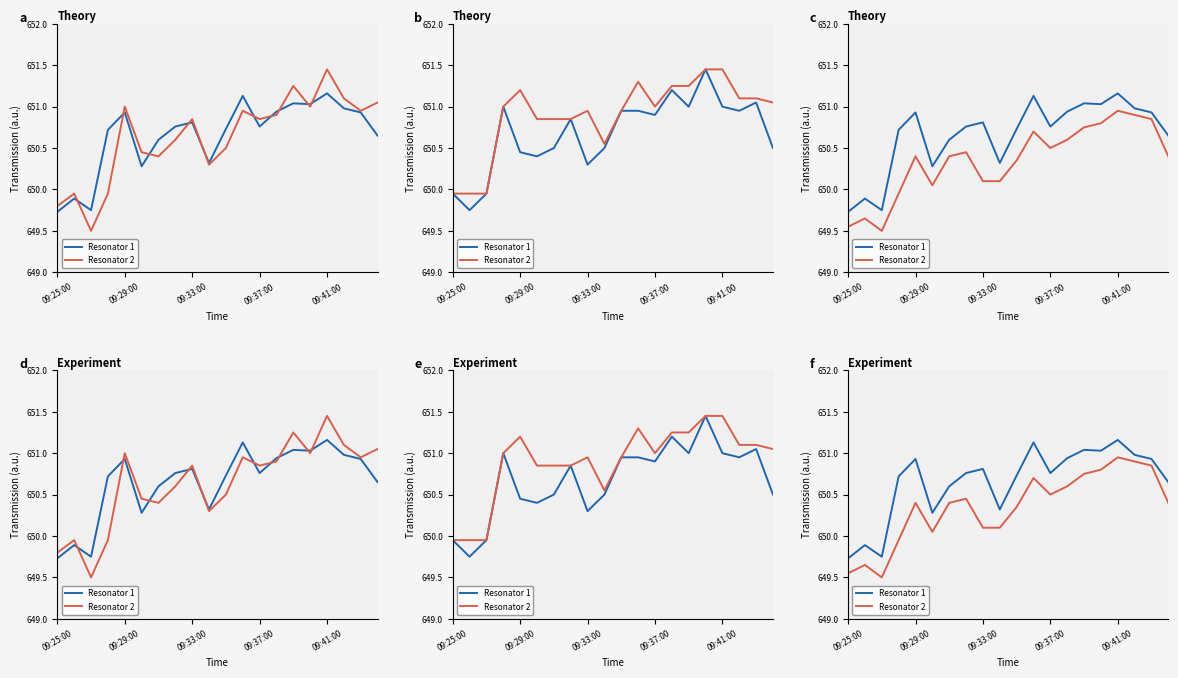

What is the difference between the maximum and minimum values in the Resonator 2 series?

1.5